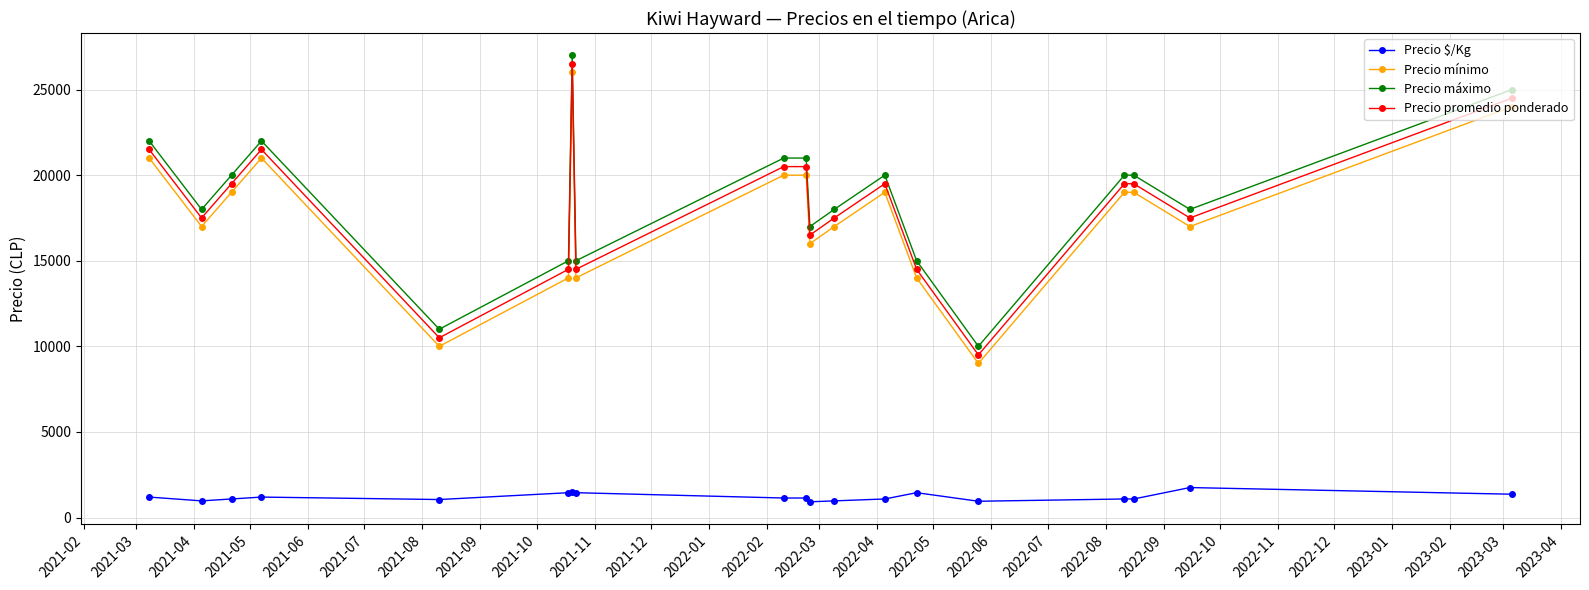

What is the average value of the Precio máximo series?

18684